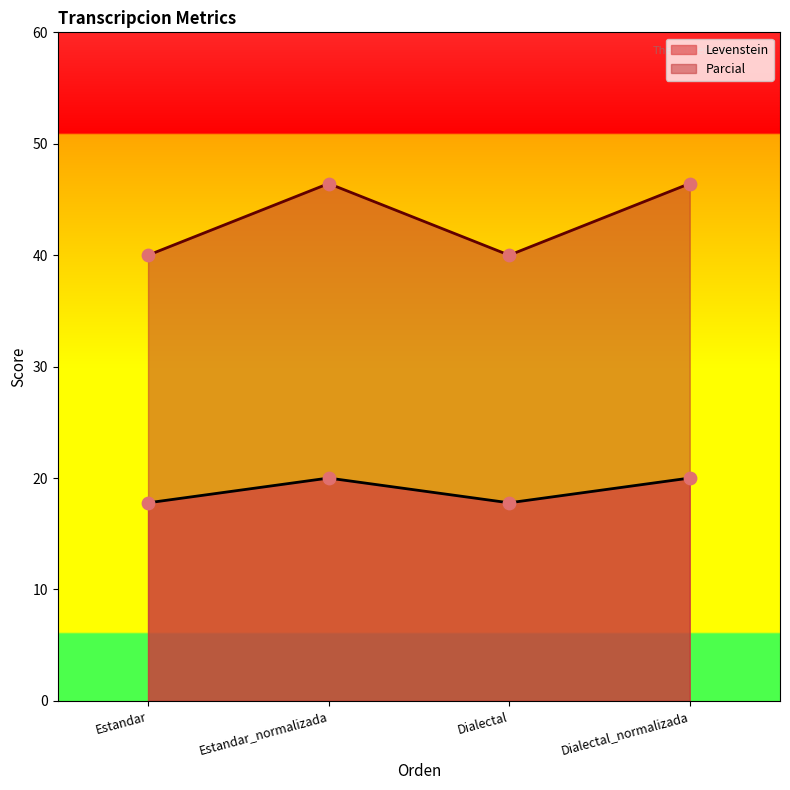

Which series contains the highest Y value?

Levenstein